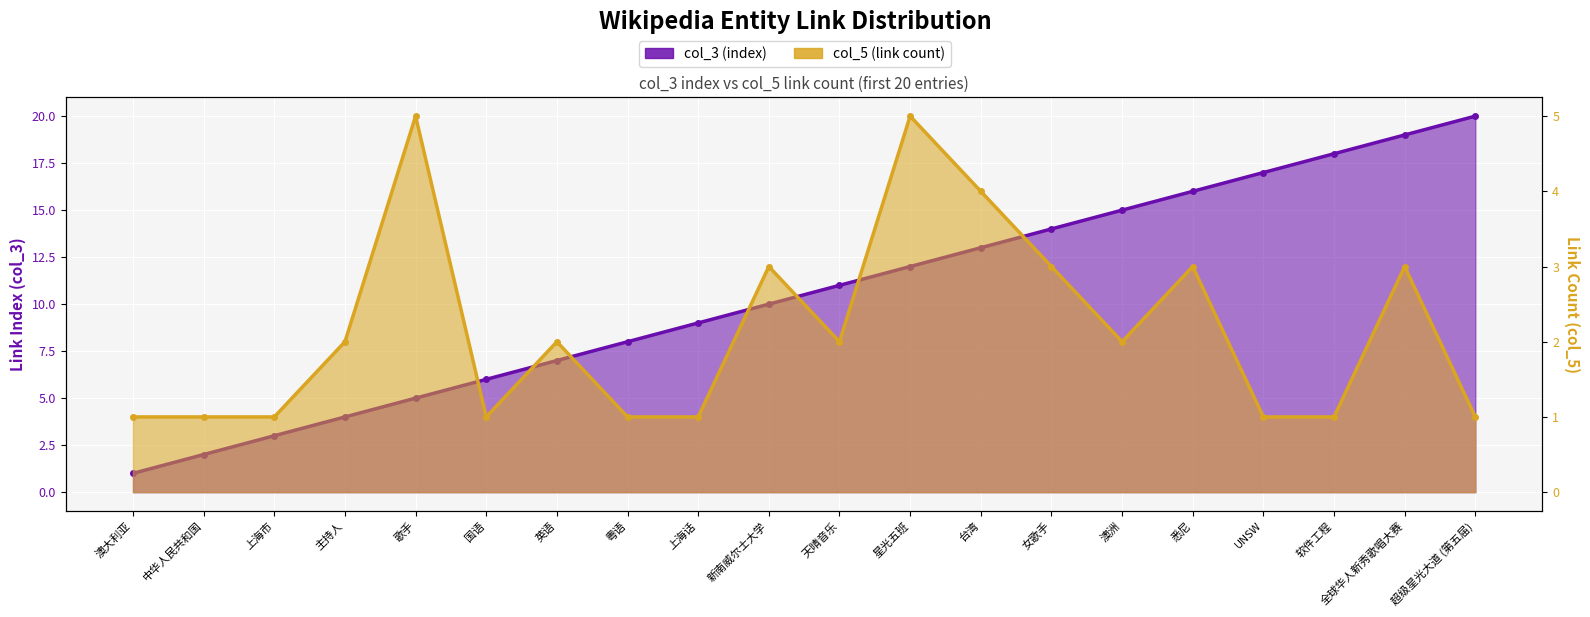

Is it true that col_5 (link count) equals 2 at 台湾?

False